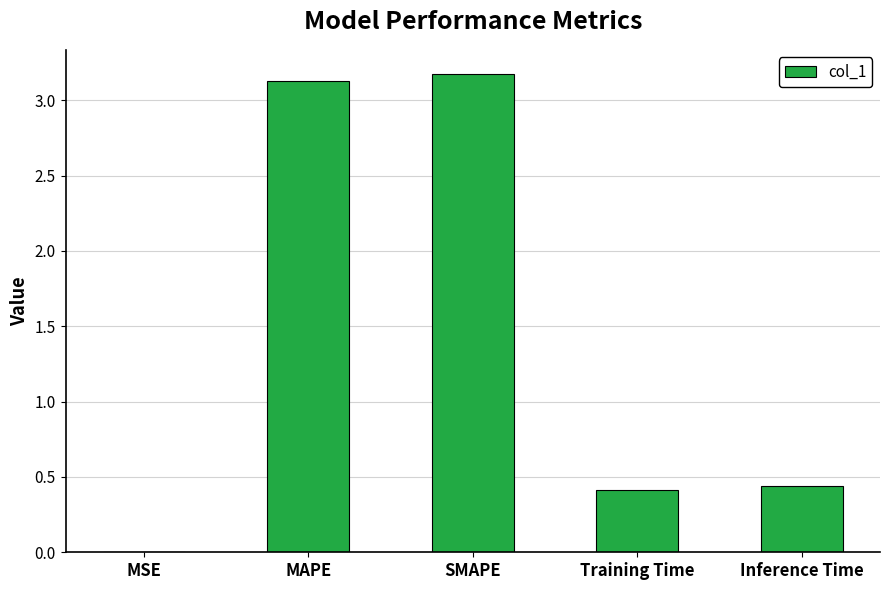

Are the bars horizontal?

No